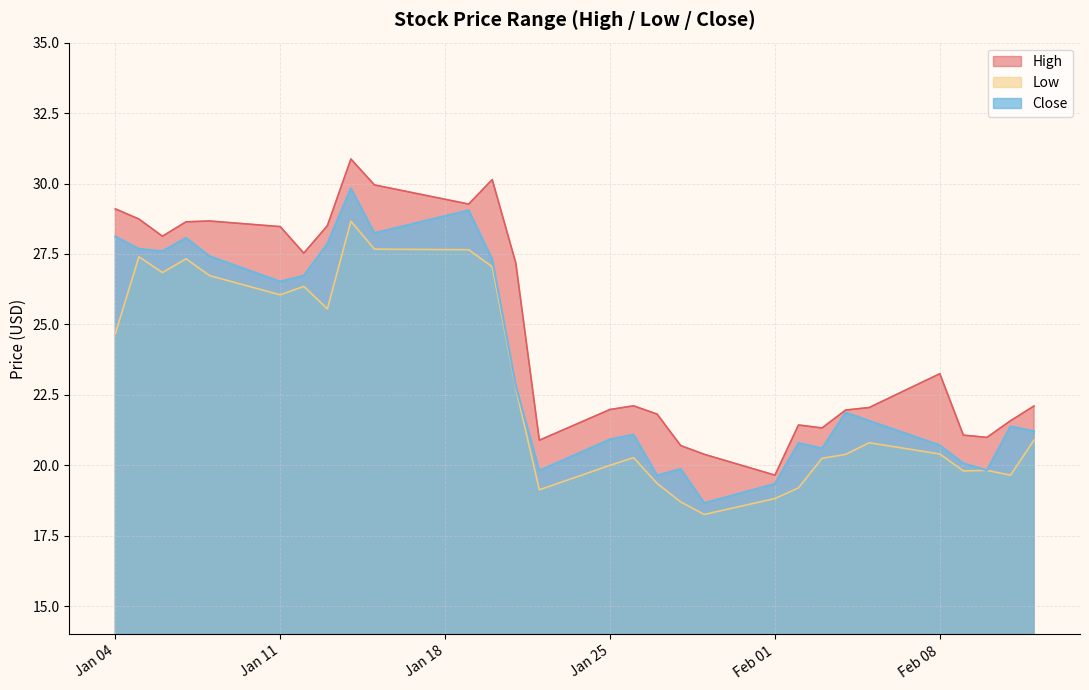

Which series has the largest total across all categories?

High